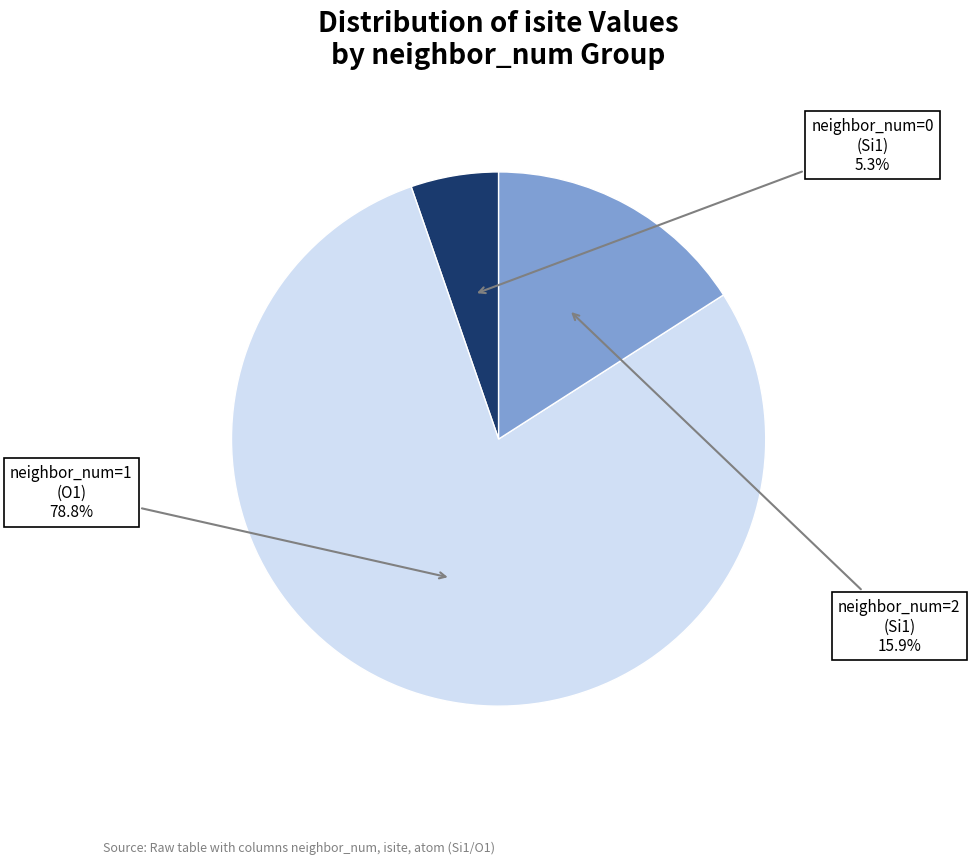

Is there a majority slice in this chart?

Yes